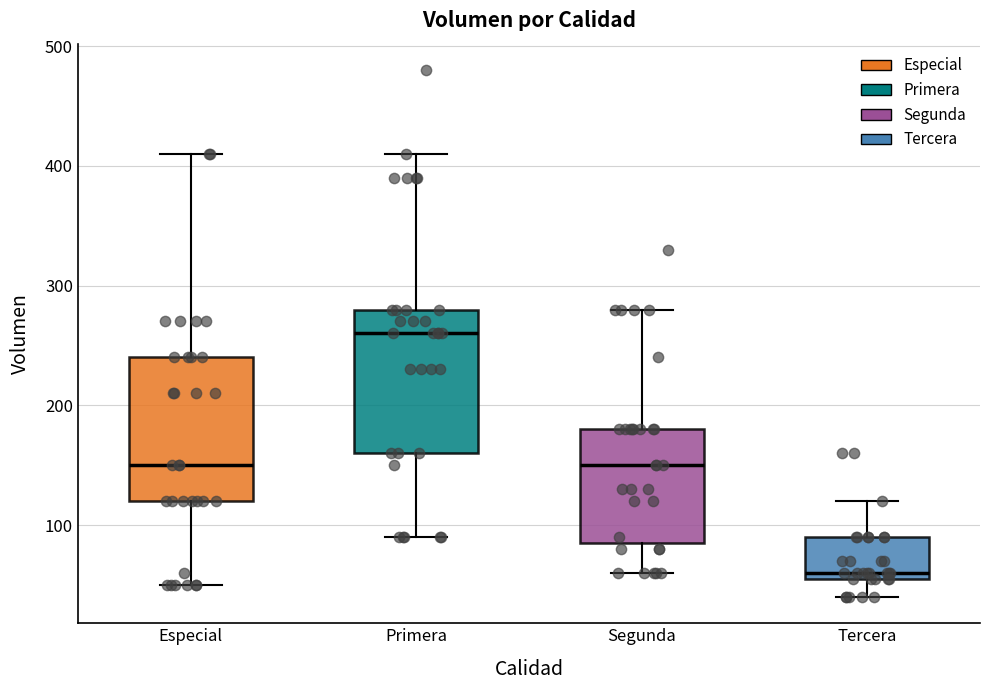

Which box has the lowest median line?

Tercera